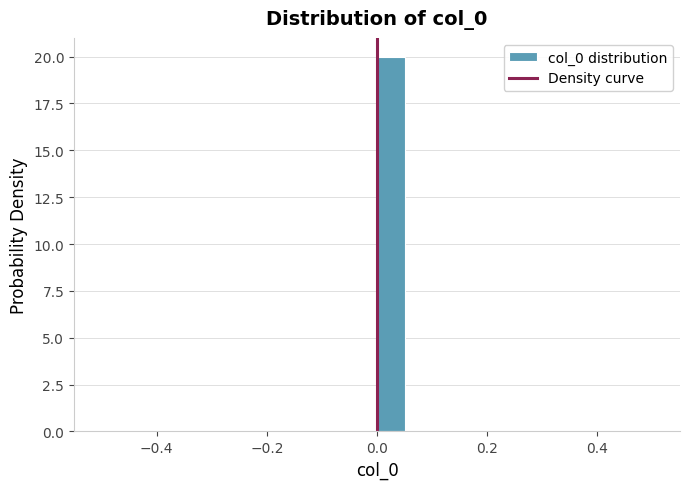

Read against the x-axis, roughly where is the centre of the tallest bar?

0.02